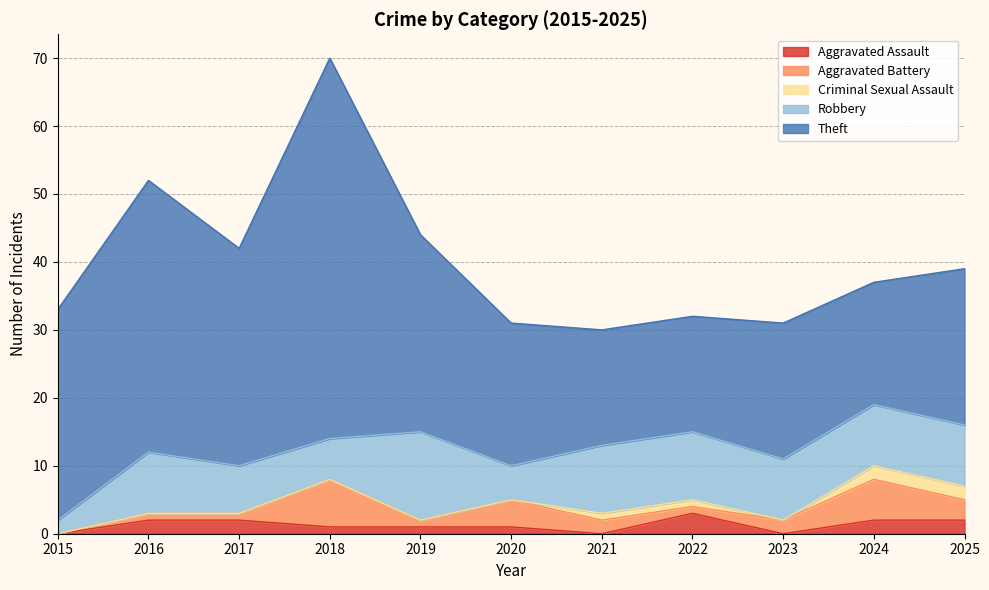

What is the difference between the second highest and minimum values in the Aggravated Battery series?

6